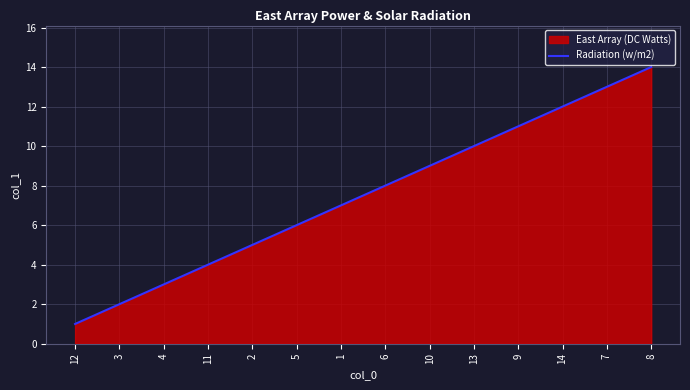

True or false: there are more than 2 points higher than both neighbors.

False